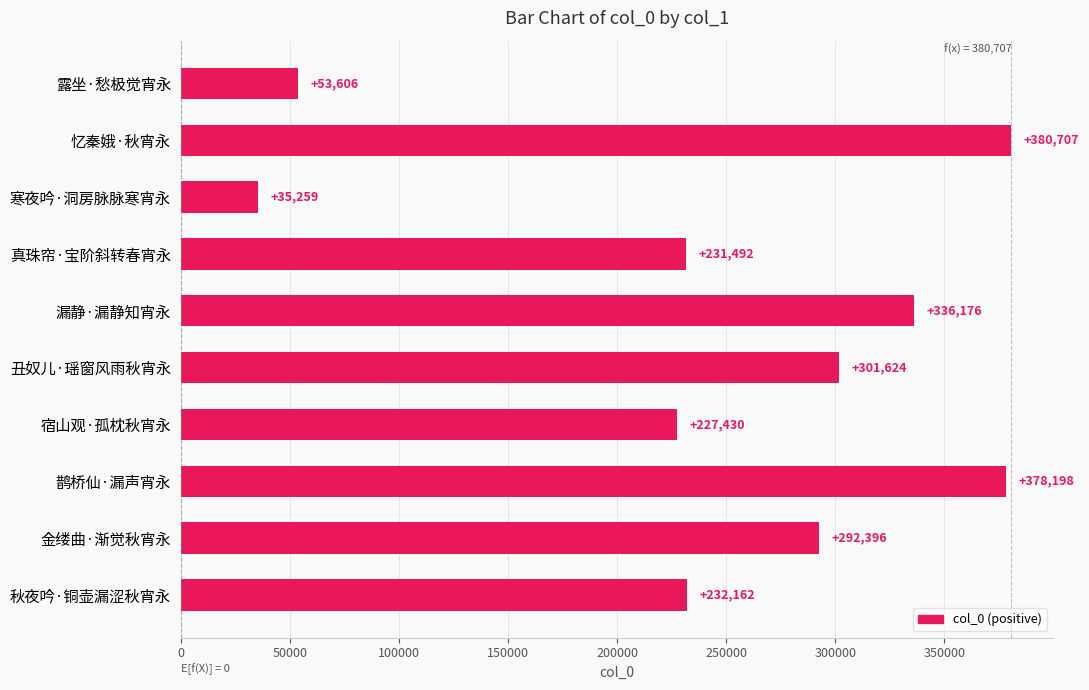

What position from the top is 鹊桥仙·漏声宵永?

8